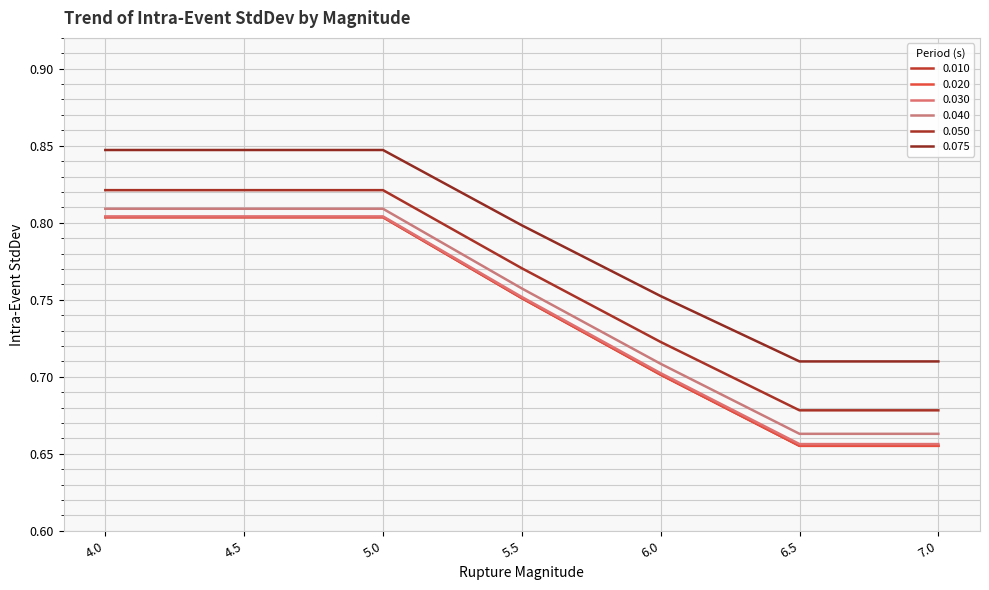

Between 5.5 and 4.0, which is larger?

4.0